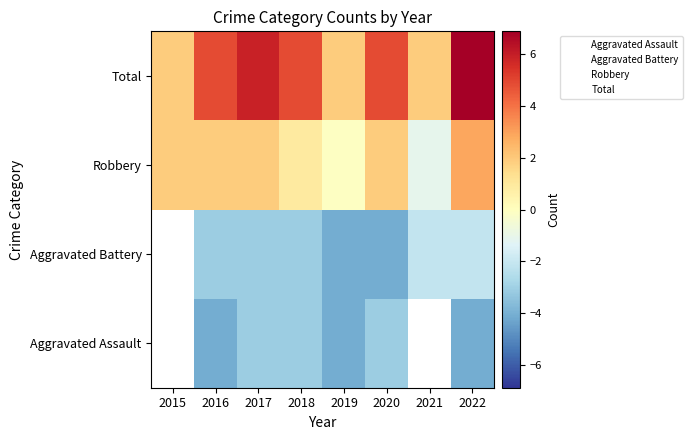

At 2022, list the series in order from smallest to largest.

Aggravated Assault, Aggravated Battery, Robbery, Total